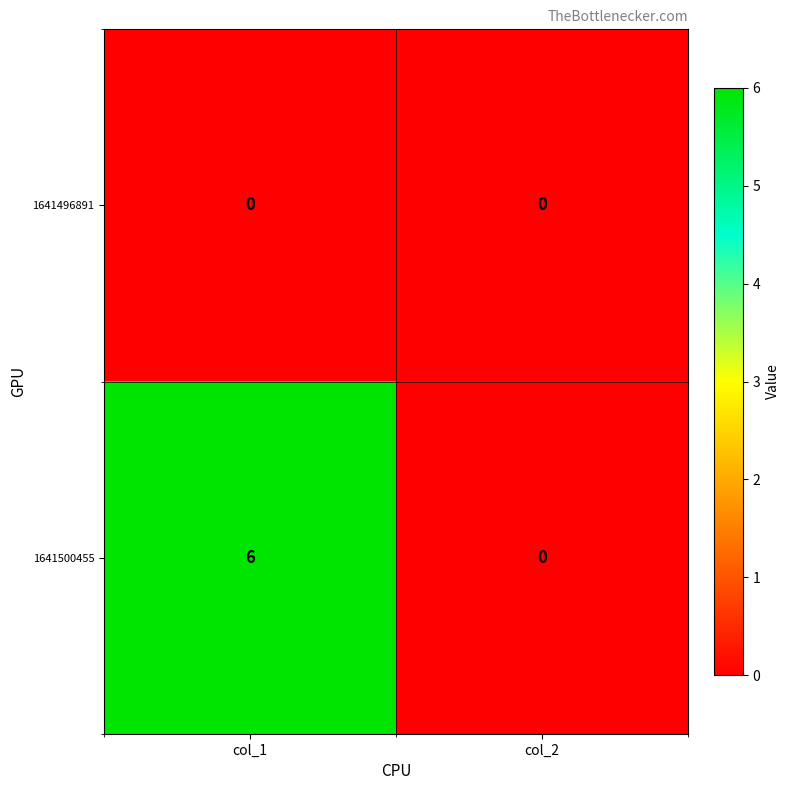

At col_1, list the series in order from smallest to largest.

1641496891, 1641500455